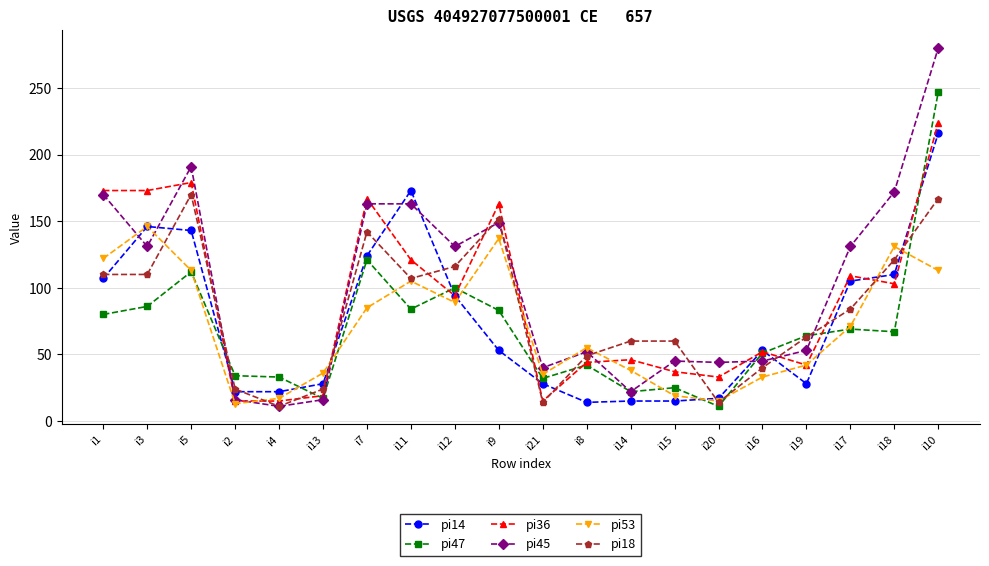

How many categories are shown in the chart?

20